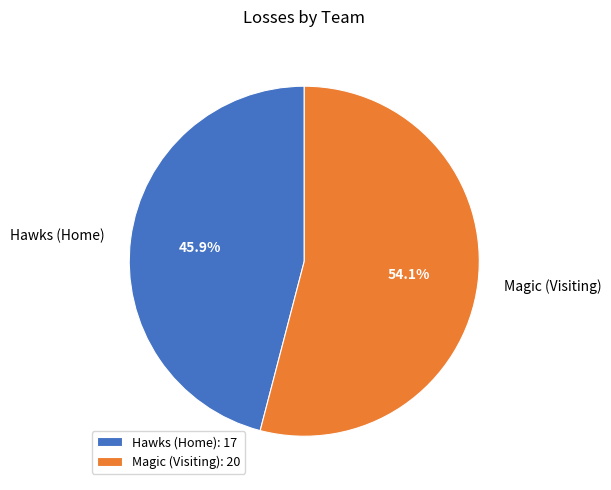

Rank the categories by value from lowest to highest.

Hawks (Home), Magic (Visiting)